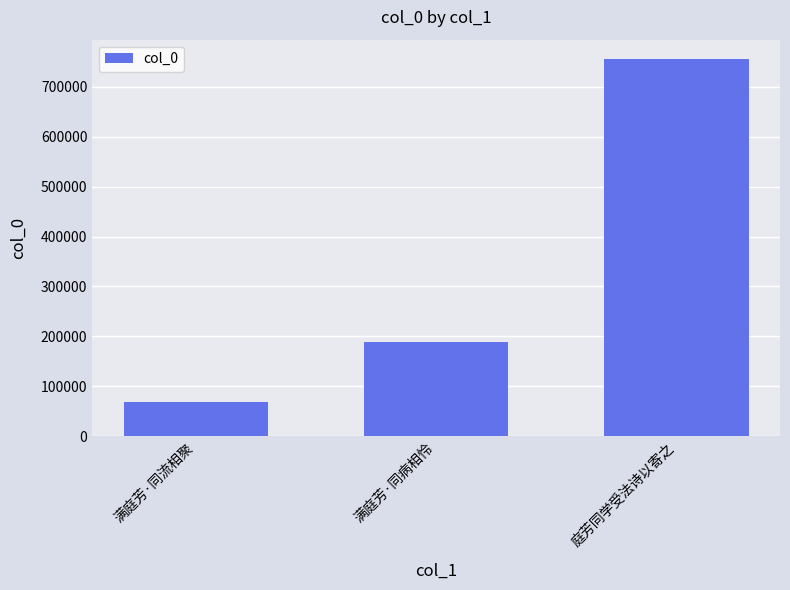

Are the bars grouped side by side (vs. stacked)?

No